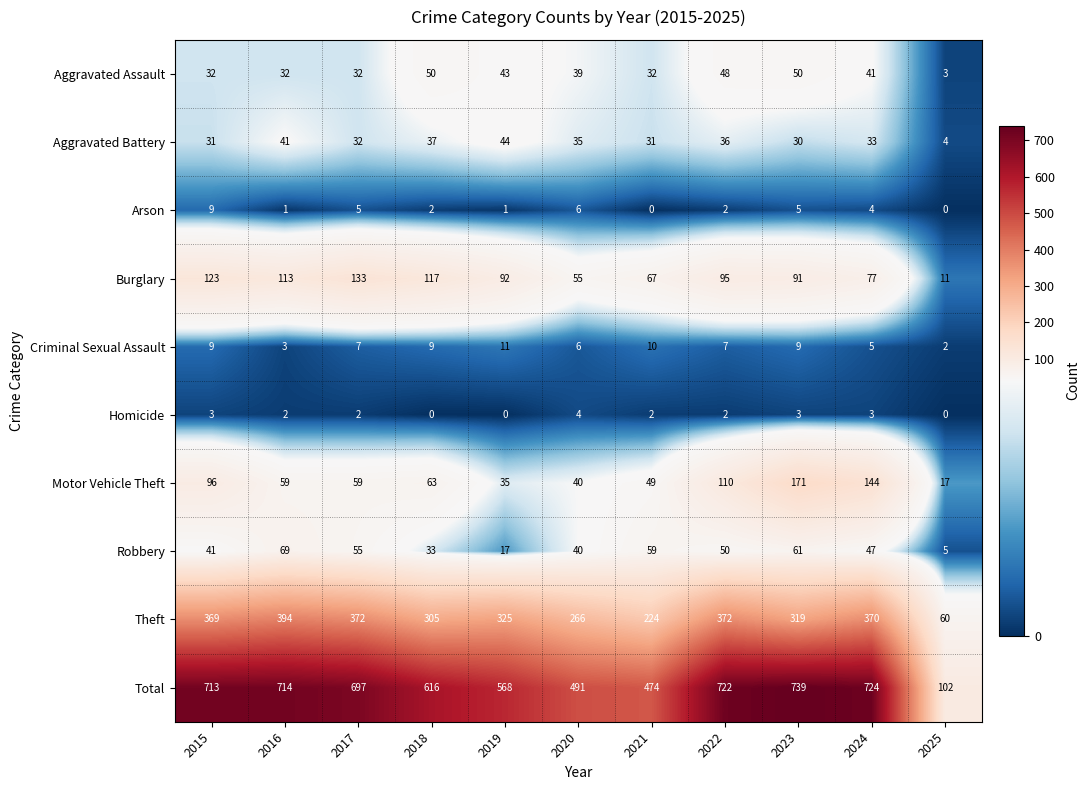

The value of Total at 2021 is 279. True or false?

False